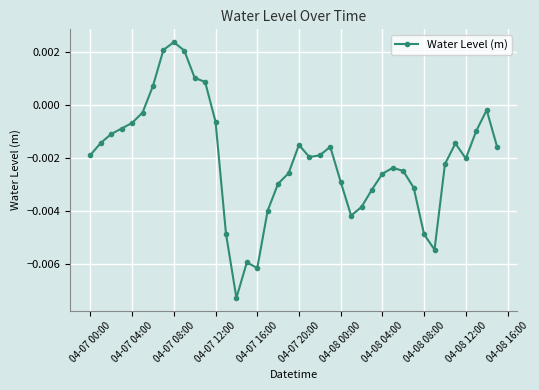

True or false: there are more than 1 points higher than both neighbors.

True